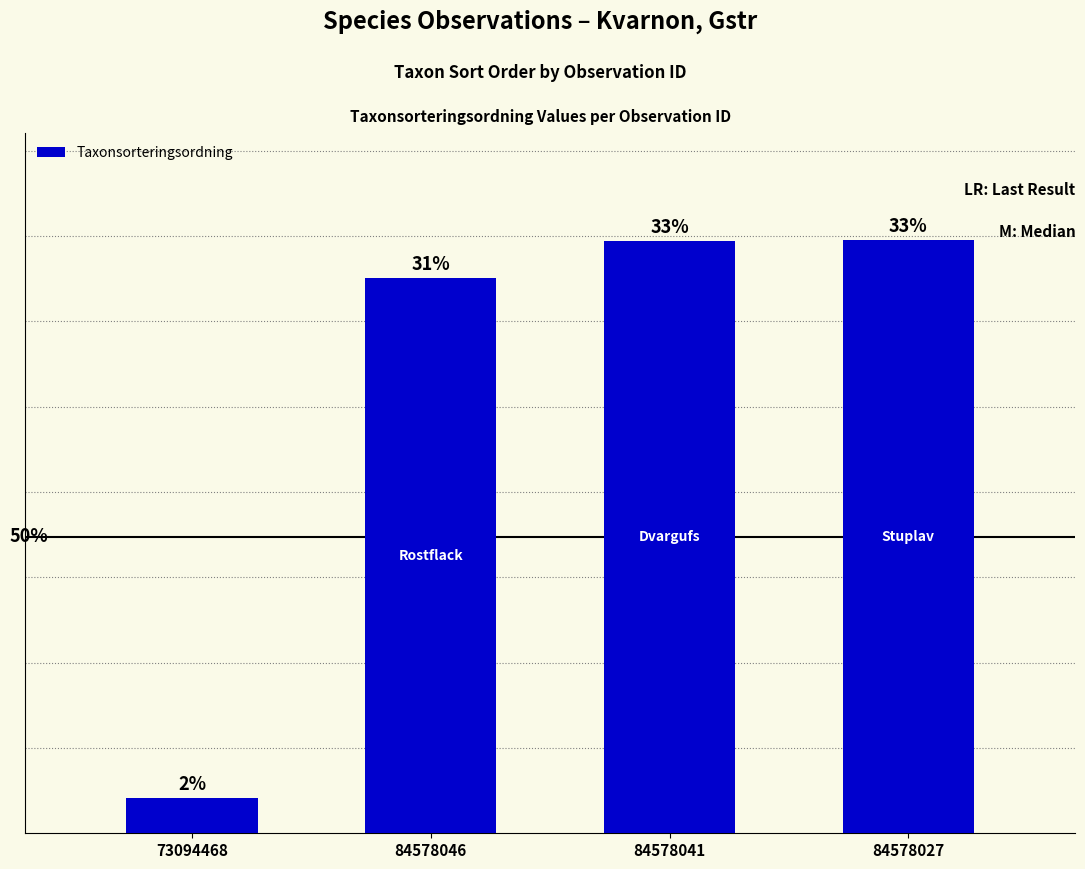

Are the bars horizontal?

No